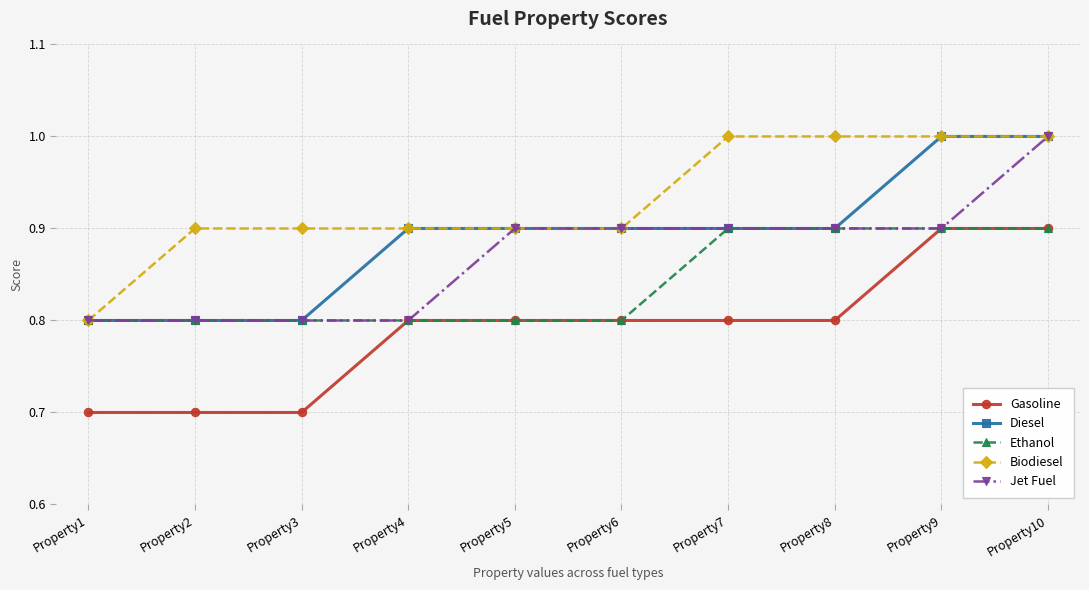

What is the sum of the Jet Fuel values at Property10 and Property1?

1.8